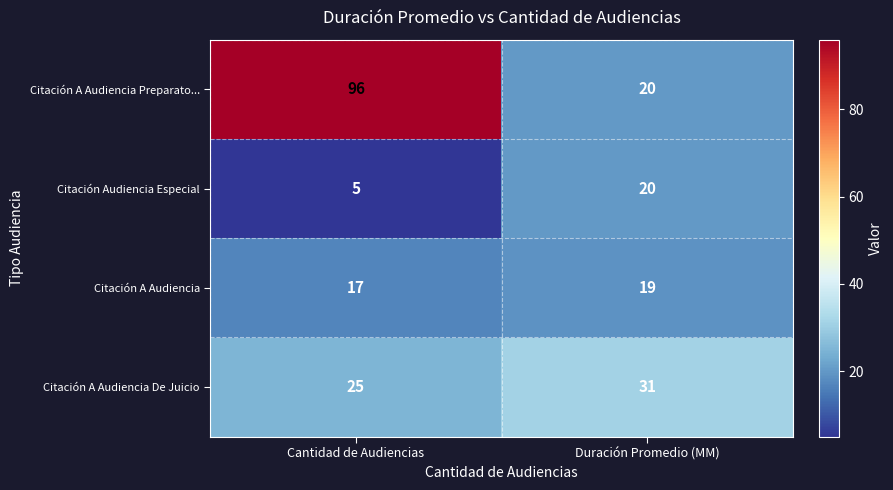

Between Cantidad de Audiencias and Duración Promedio (MM), which series saw the biggest shift?

Citación A Audiencia Preparato...